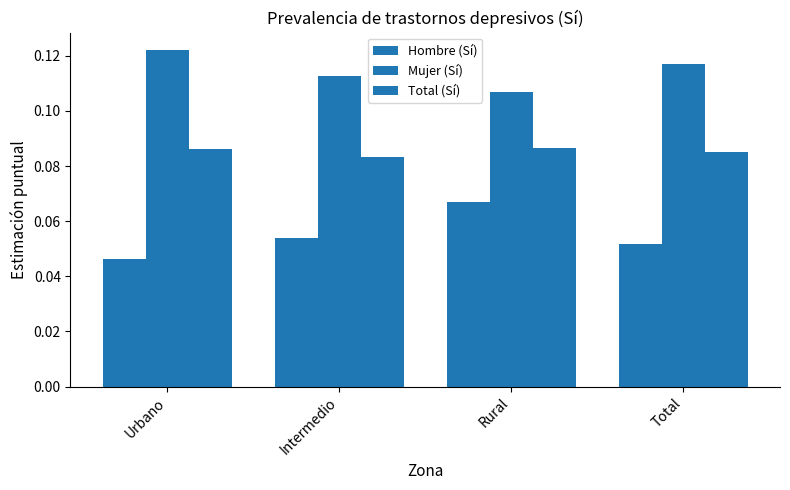

Count the Mujer (Sí) values in the range 0 to 1.

4